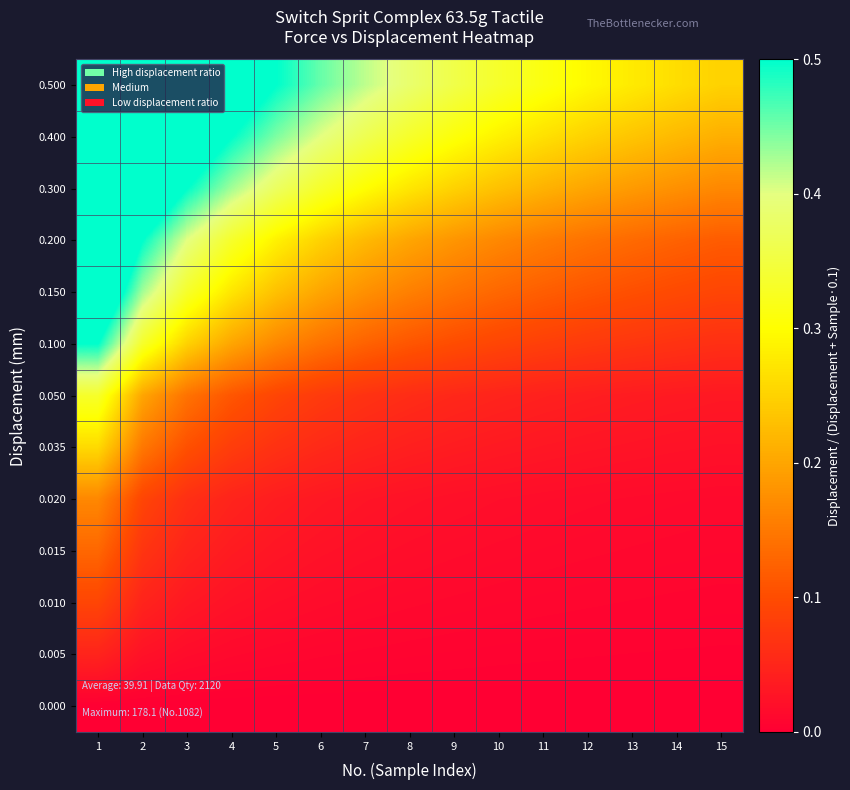

At 10, list the series in order from smallest to largest.

0.000, 0.005, 0.010, 0.015, 0.020, 0.035, 0.050, 0.100, 0.150, 0.200, 0.300, 0.400, 0.500